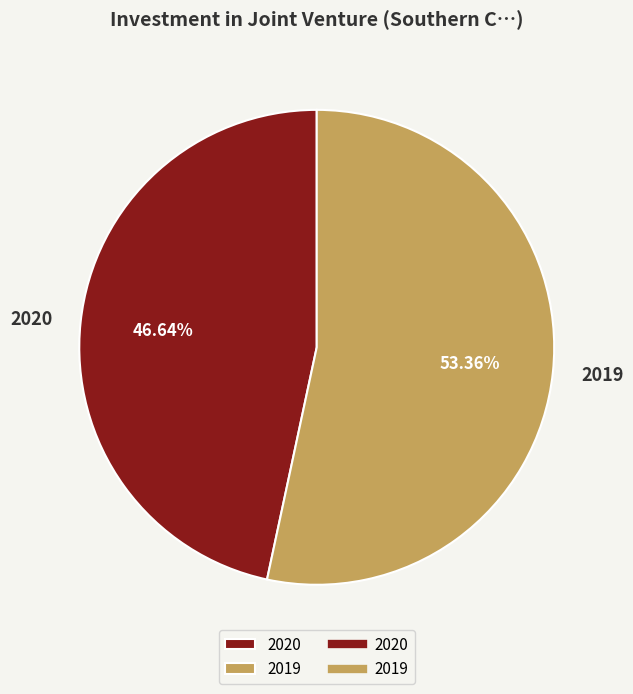

The 2020 slice represents 60% of the pie. True or false?

False